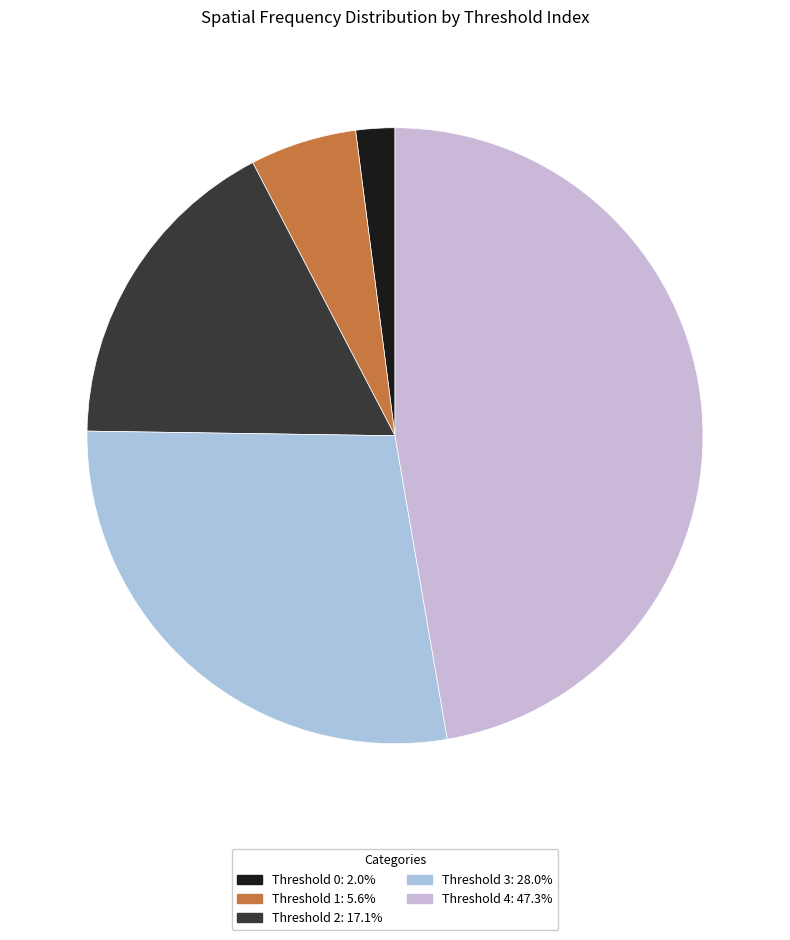

Count the number of slices in the pie.

5